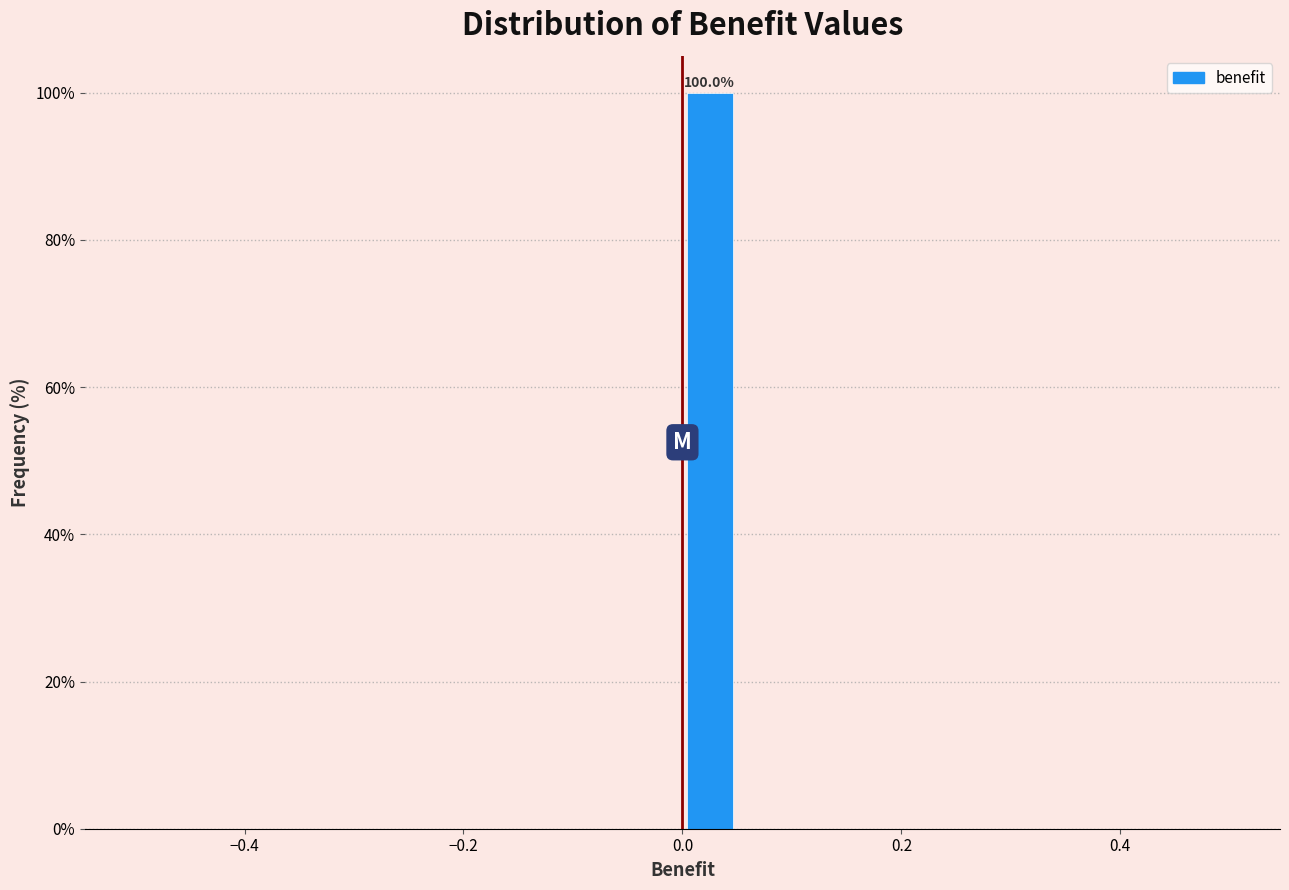

Read against the x-axis, roughly where is the centre of the tallest bar?

0.02